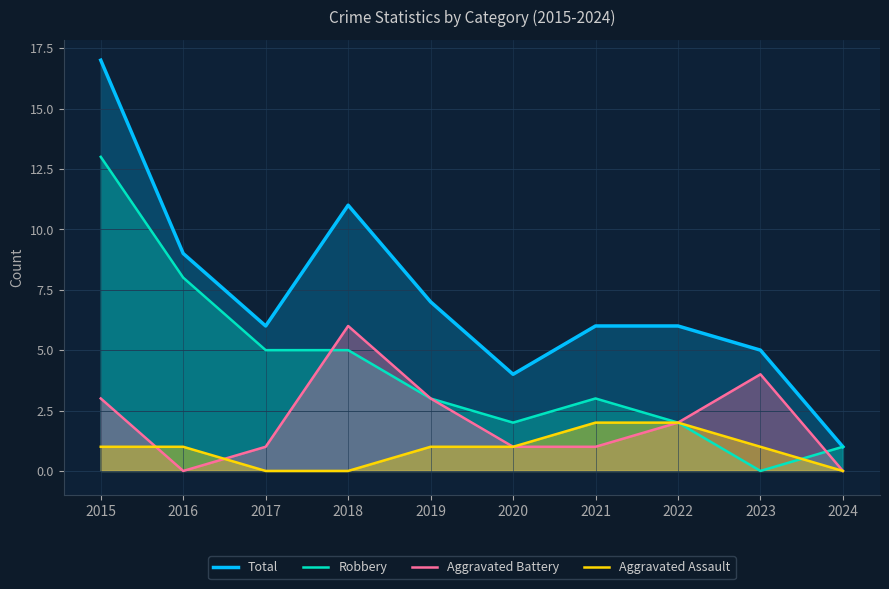

What is the value of the Aggravated Battery point at the 8th from the left?

2